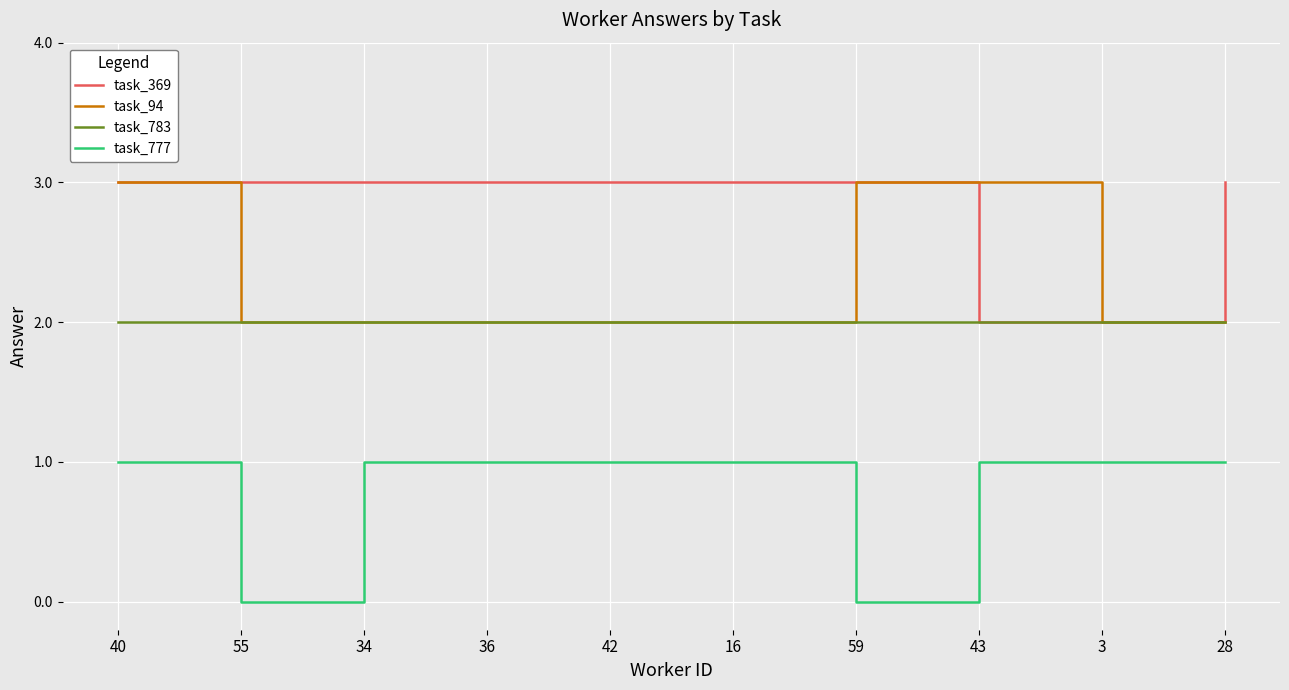

What is the total value across all series at 55?

7